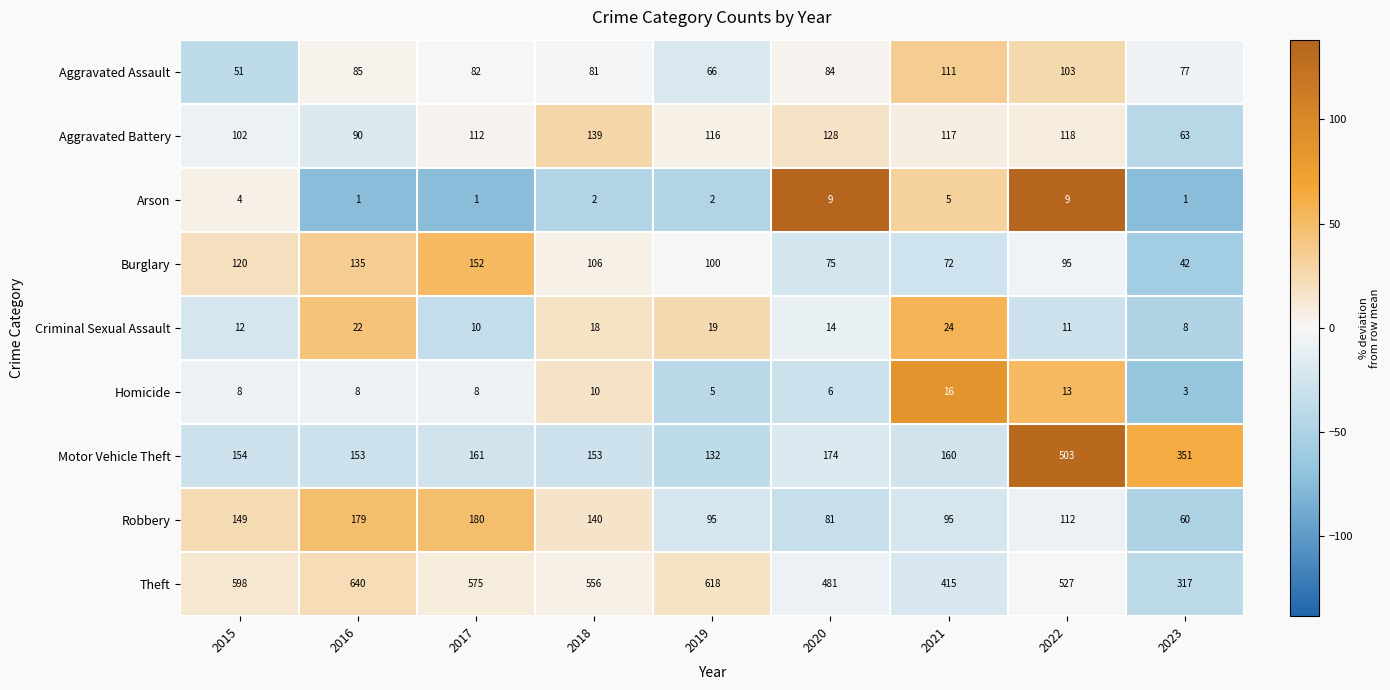

What is the sum of all Burglary values?

897